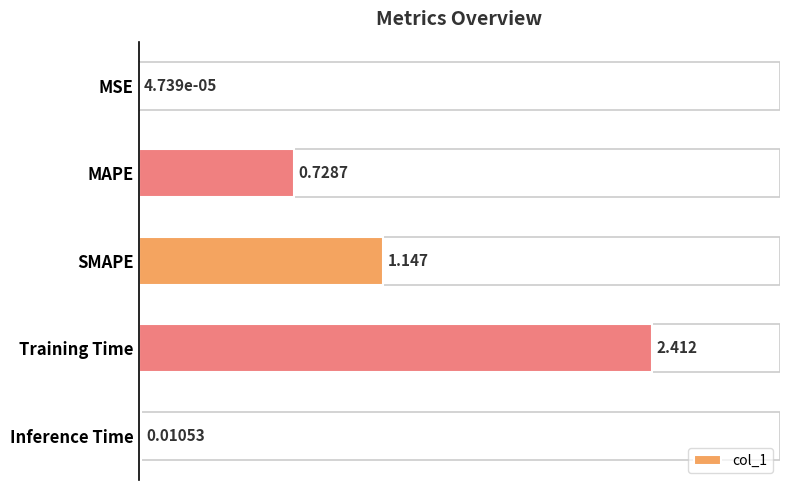

Which has a higher value, SMAPE or Training Time?

Training Time